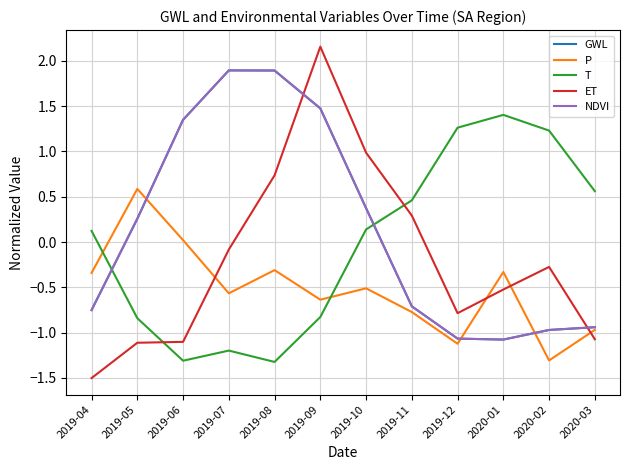

Between 2020-03 and 2019-07, which is larger?

2019-07